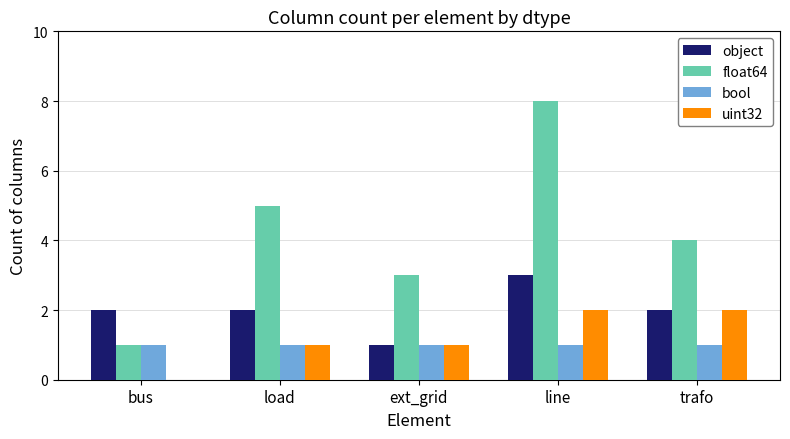

Is the value of object at bus greater than the value of bool at ext_grid?

Yes